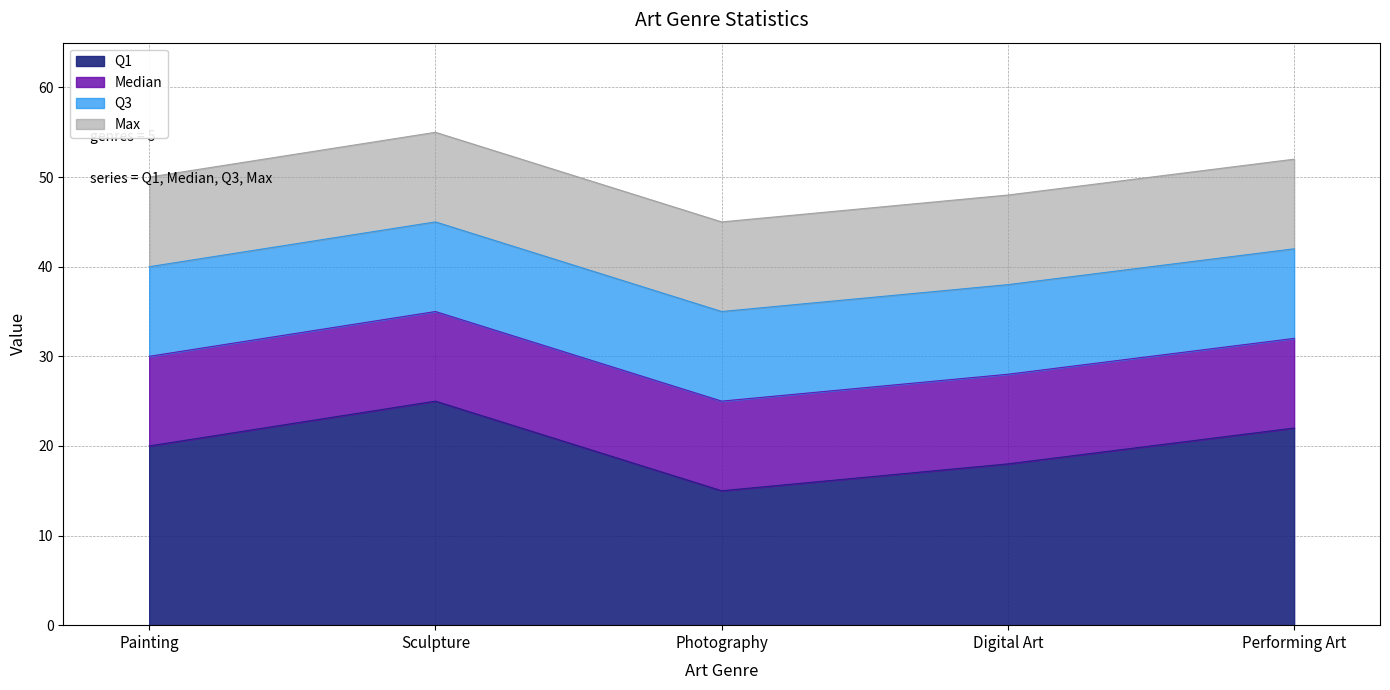

True or false: Median and Q3 intersect in this chart.

False